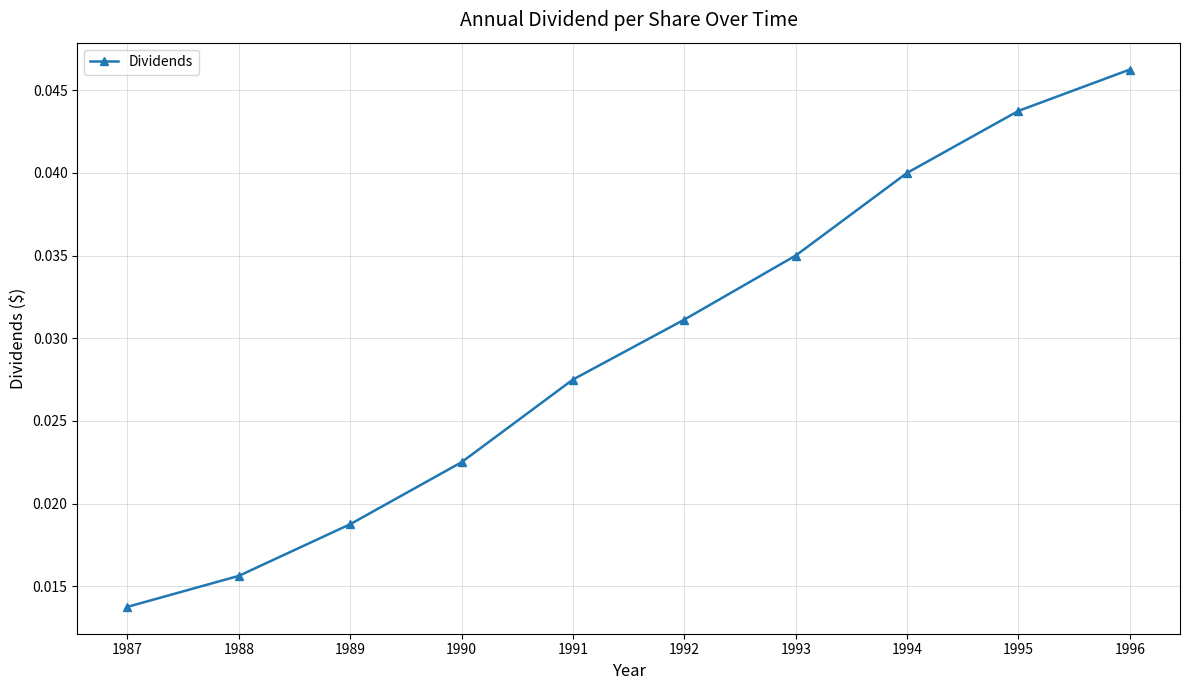

List the labels in order of value, smallest first.

1987, 1988, 1989, 1990, 1991, 1992, 1993, 1994, 1995, 1996